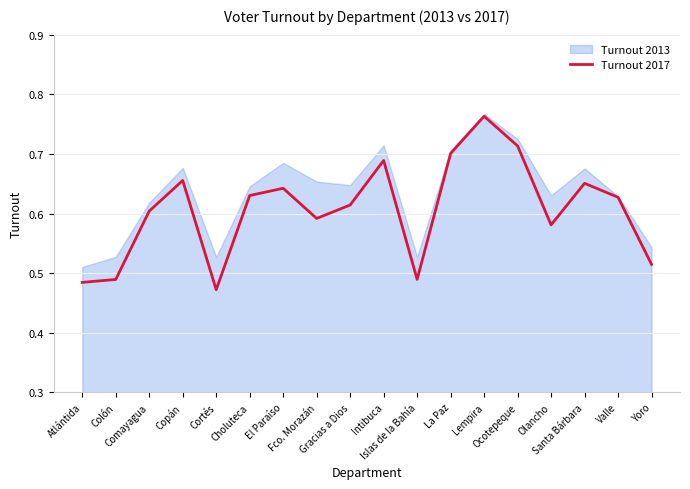

What is the label of the 9th point from the left?

Gracias a Dios